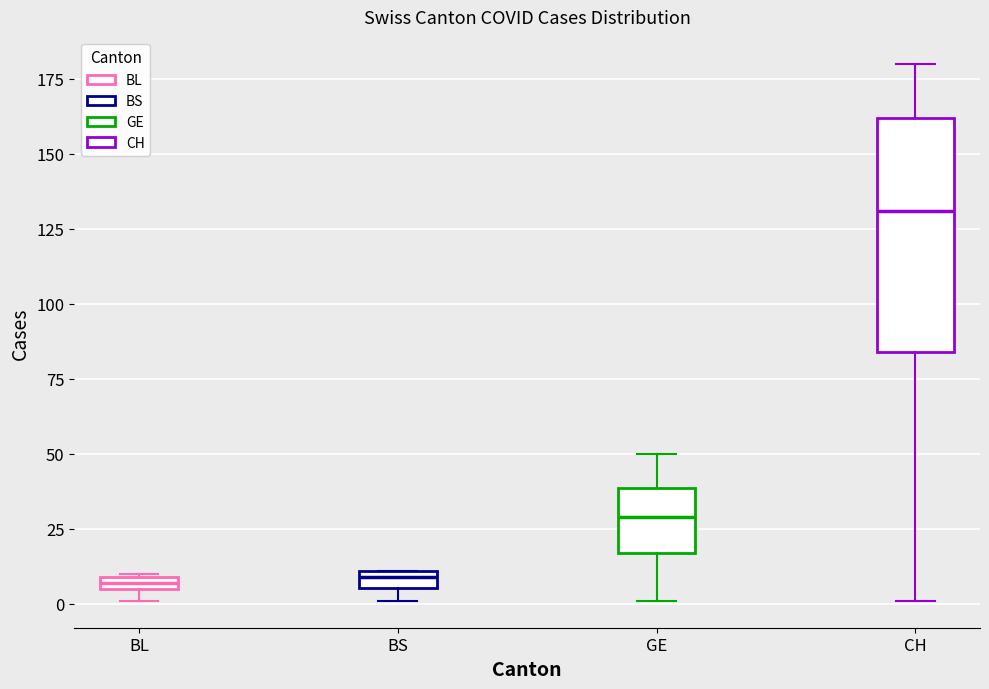

Where does the lower whisker of the box for CH end on the y-axis? The values are not printed on the chart, so give them approximately, as read against the axis.

0